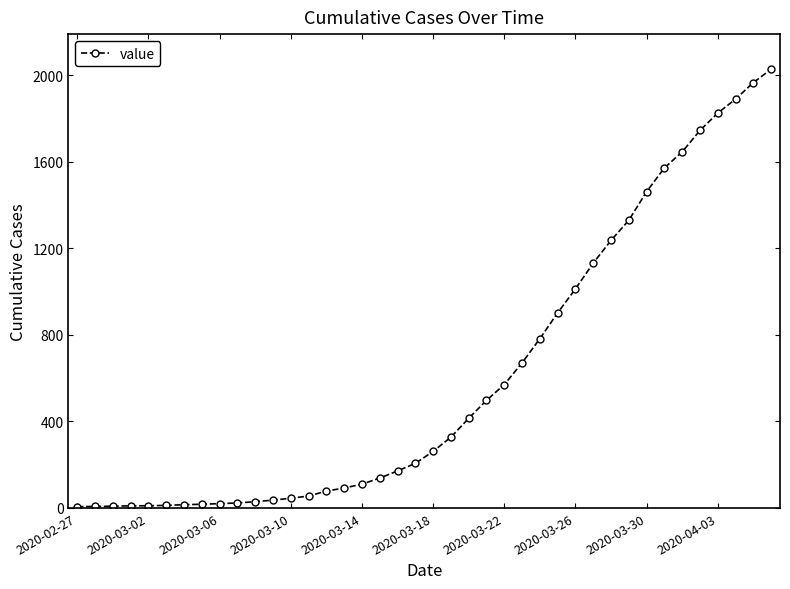

What is the maximum value shown in the chart?

2027